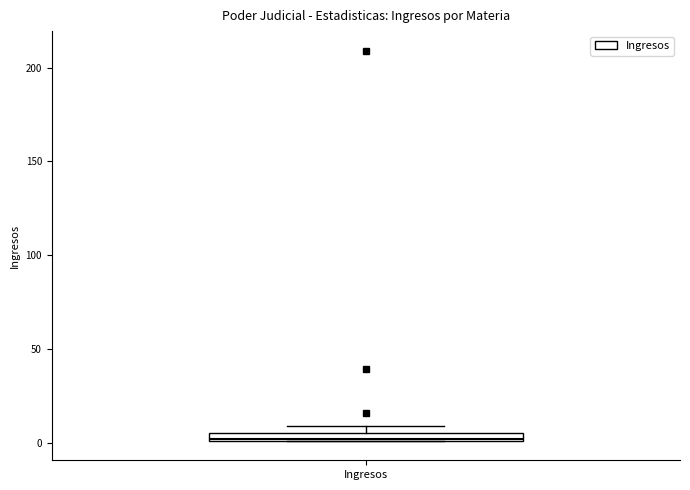

Where is the upper edge of the box for Ingresos on the y-axis? The values are not printed on the chart, so give them approximately, as read against the axis.

5